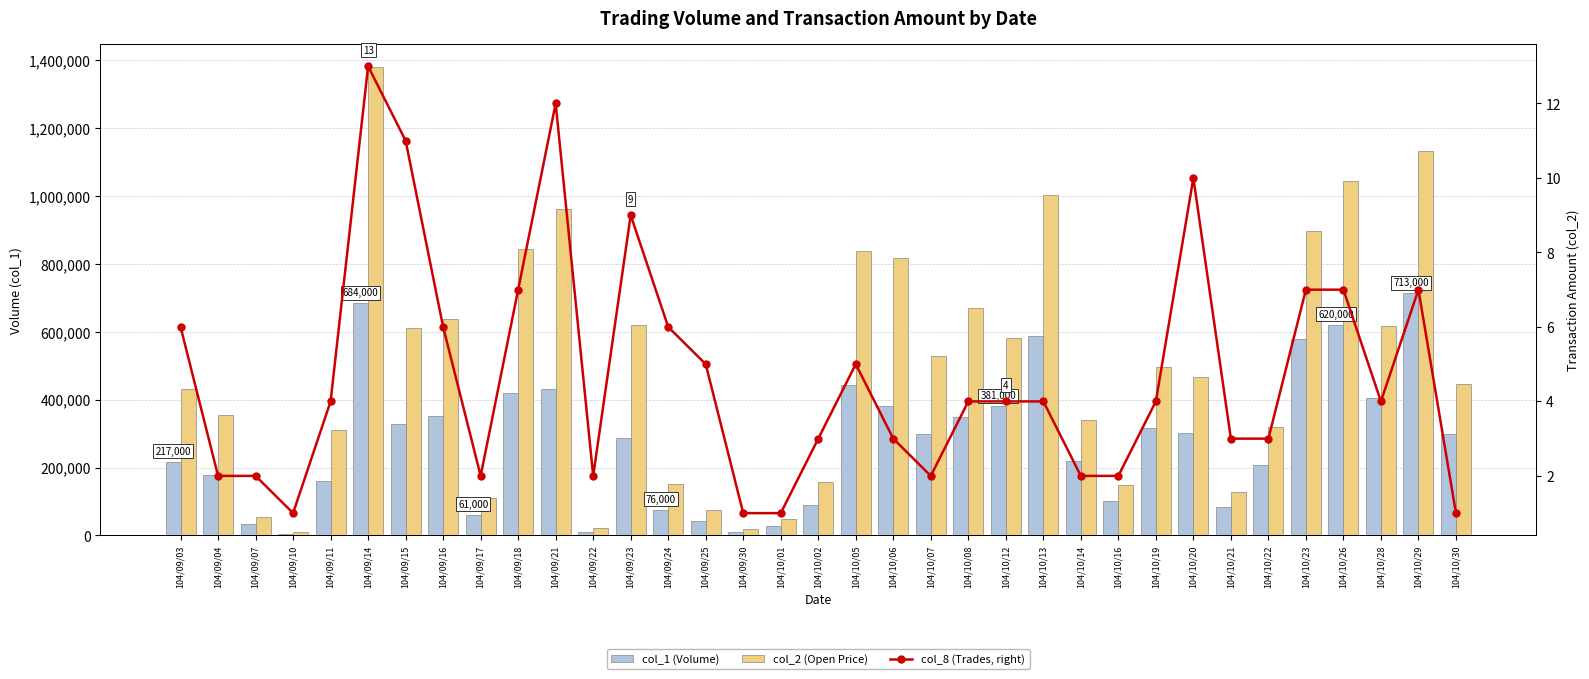

Reading left to right, what are all the values shown in this chart?

col_1 (Volume): 104/09/03=217000	104/09/04=177000	104/09/07=35000	104/09/10=5000	104/09/11=161000	104/09/14=684000	104/09/15=327000	104/09/16=353000	104/09/17=61000	104/09/18=421000	104/09/21=431000	104/09/22=11000	104/09/23=287000	104/09/24=76000	104/09/25=44000	104/09/30=11000	104/10/01=28000	104/10/02=89000	104/10/05=443000	104/10/06=382000	104/10/07=300000	104/10/08=350000	104/10/12=381000	104/10/13=588000	104/10/14=218000	104/10/16=101000	104/10/19=318000	104/10/20=303000	104/10/21=85000	104/10/22=207000	104/10/23=578000	104/10/26=620000	104/10/28=406000	104/10/29=713000	104/10/30=299000
col_2 (Open Price): 104/09/03=432060	104/09/04=354000	104/09/07=55600	104/09/10=9500	104/09/11=310400	104/09/14=1379160	104/09/15=611860	104/09/16=636570	104/09/17=110610	104/09/18=842830	104/09/21=961850	104/09/22=23170	104/09/23=618900	104/09/24=151280	104/09/25=73700	104/09/30=18260	104/10/01=49000	104/10/02=158270	104/10/05=838180	104/10/06=815970	104/10/07=528090	104/10/08=670090	104/10/12=580900	104/10/13=1001980	104/10/14=340080	104/10/16=148530	104/10/19=497060	104/10/20=465790	104/10/21=129220	104/10/22=318620	104/10/23=897540	104/10/26=1043680	104/10/28=618270	104/10/29=1133840	104/10/30=445510
col_8 (Trades, right): 104/09/03=6	104/09/04=2	104/09/07=2	104/09/10=1	104/09/11=4	104/09/14=13	104/09/15=11	104/09/16=6	104/09/17=2	104/09/18=7	104/09/21=12	104/09/22=2	104/09/23=9	104/09/24=6	104/09/25=5	104/09/30=1	104/10/01=1	104/10/02=3	104/10/05=5	104/10/06=3	104/10/07=2	104/10/08=4	104/10/12=4	104/10/13=4	104/10/14=2	104/10/16=2	104/10/19=4	104/10/20=10	104/10/21=3	104/10/22=3	104/10/23=7	104/10/26=7	104/10/28=4	104/10/29=7	104/10/30=1